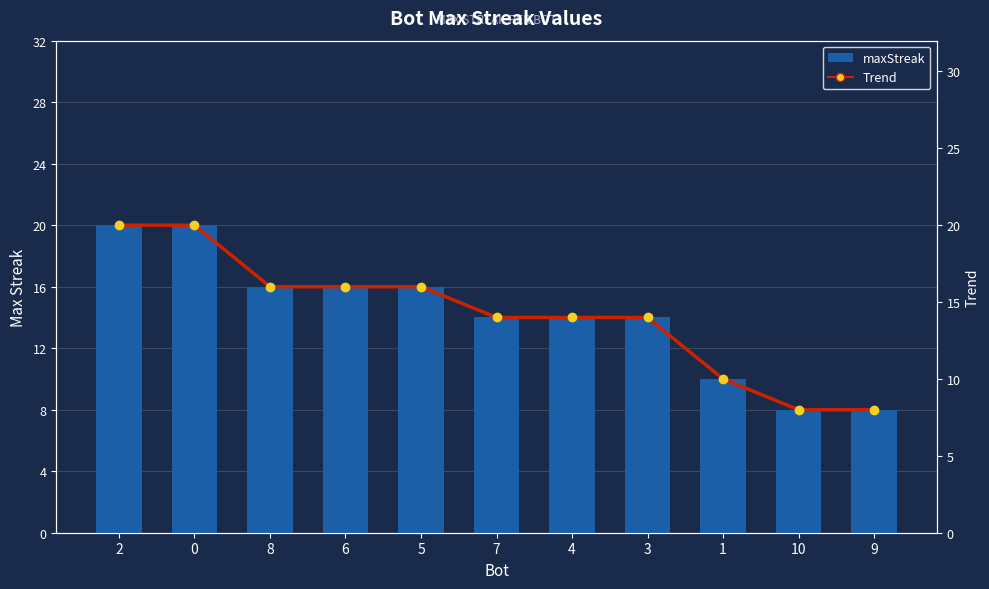

List the series in order of their peak value, lowest first.

maxStreak, Trend